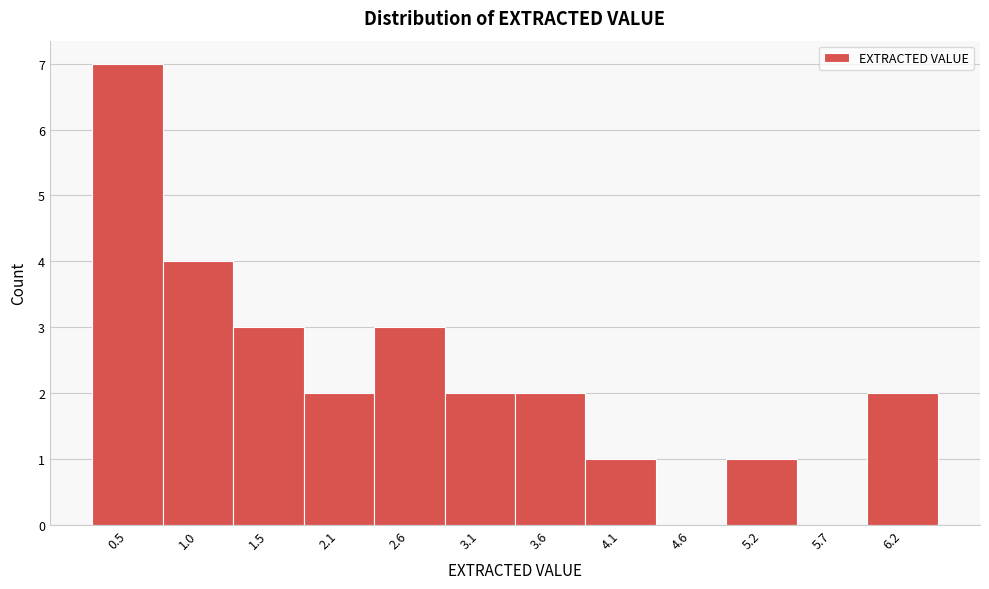

Reading left to right, transcribe all the data shown in this chart.

0.5=7	1.0=4	1.5=3	2.1=2	2.6=3	3.1=2	3.6=2	4.1=1	4.6=0	5.2=1	5.7=0	6.2=2